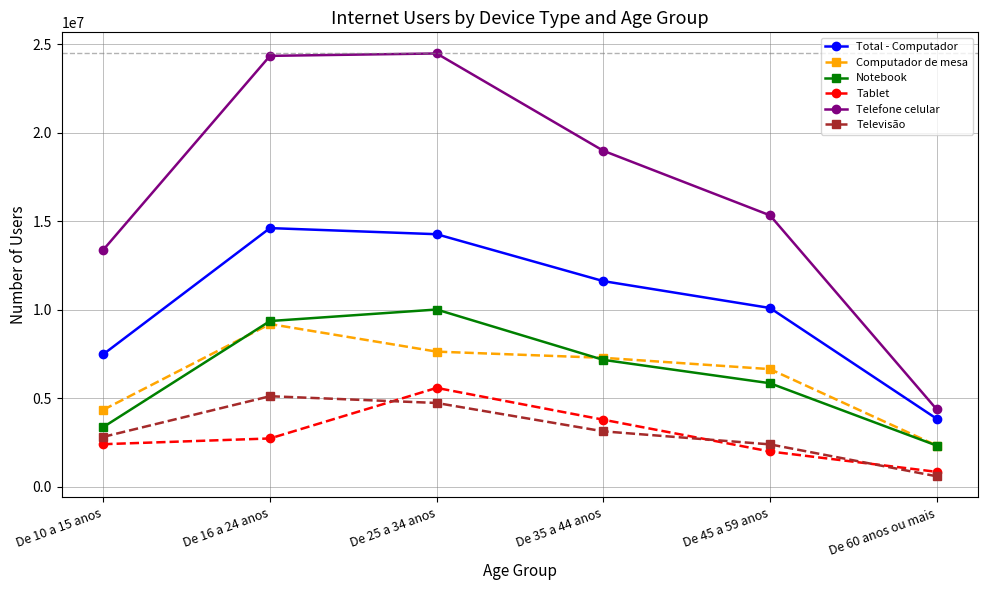

In Computador de mesa, how many points are higher than both neighbors (excluding endpoints)?

1